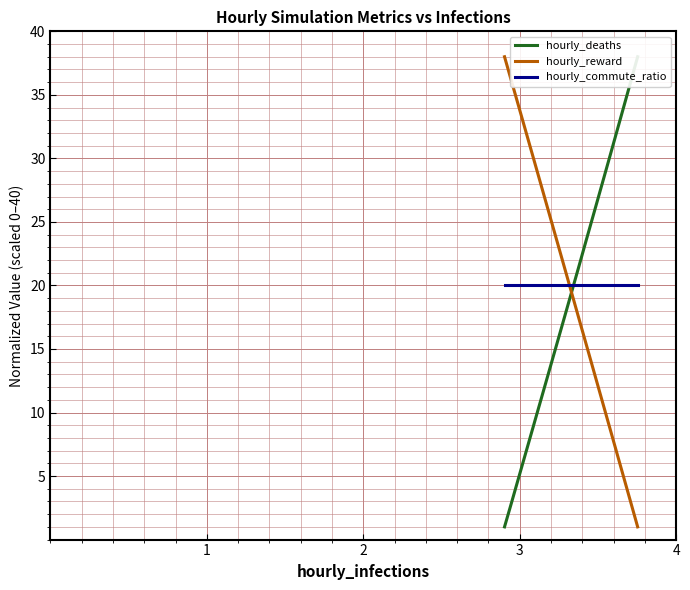

Which series has the widest spread of values?

hourly_deaths